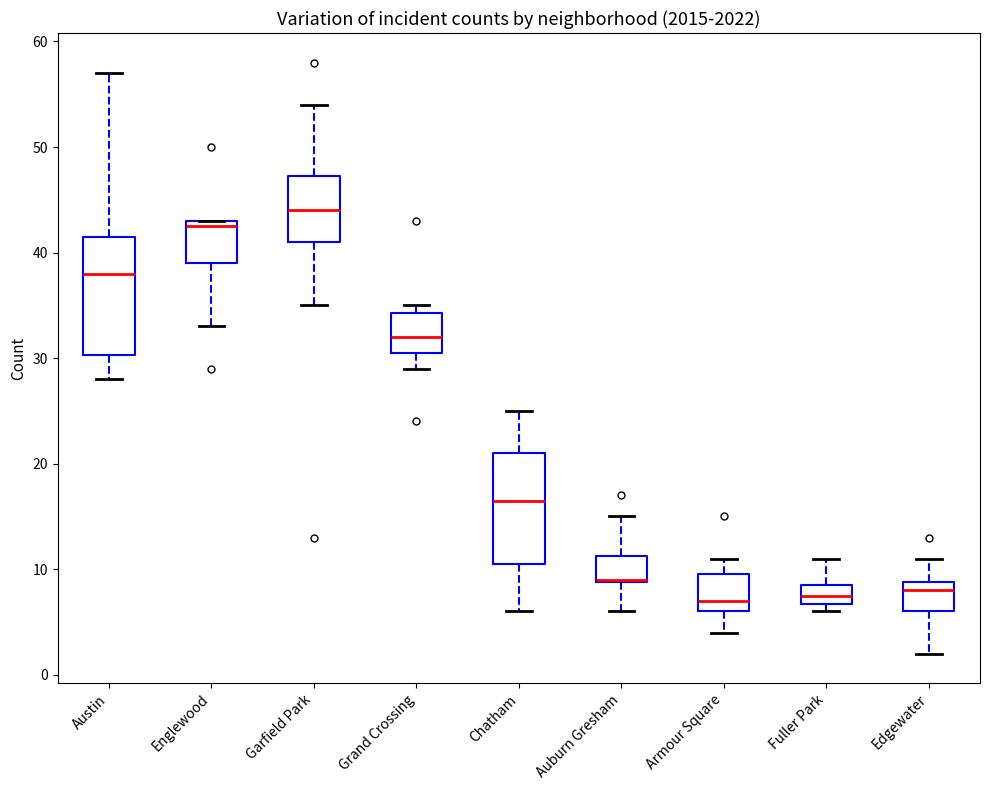

Where does the median line of the box for Edgewater sit on the y-axis? The values are not printed on the chart, so give them approximately, as read against the axis.

8